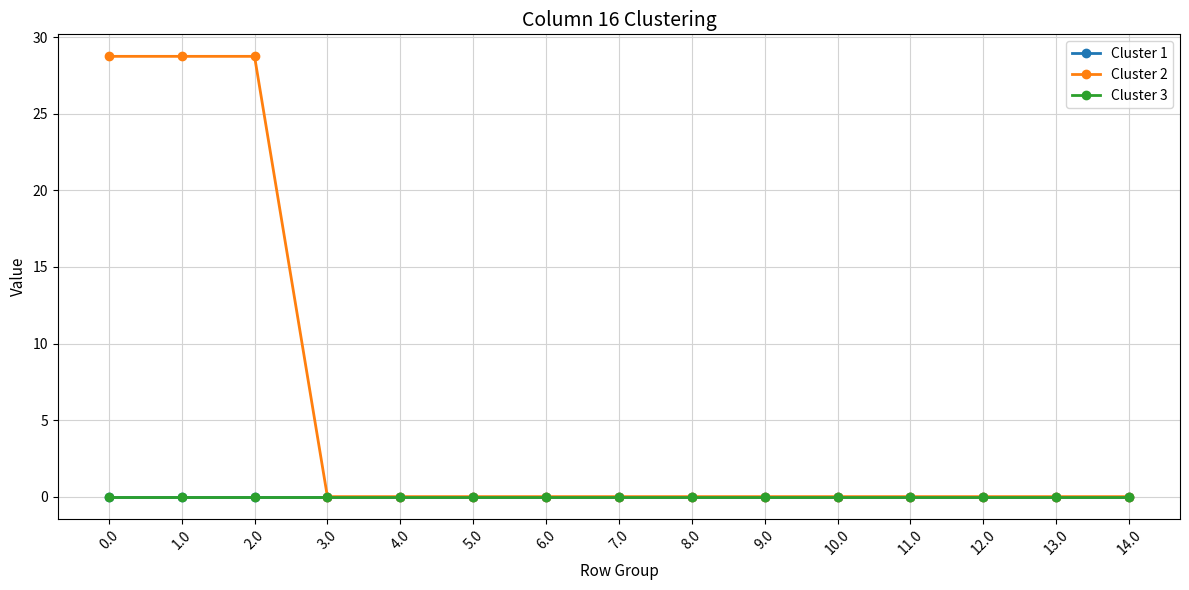

Which series has the largest range (max minus min)?

Cluster 2